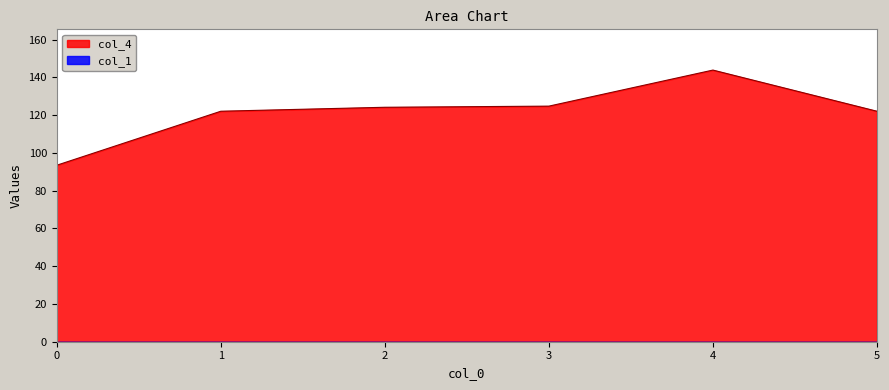

Is it true that the value at 5 is 180.0?

False